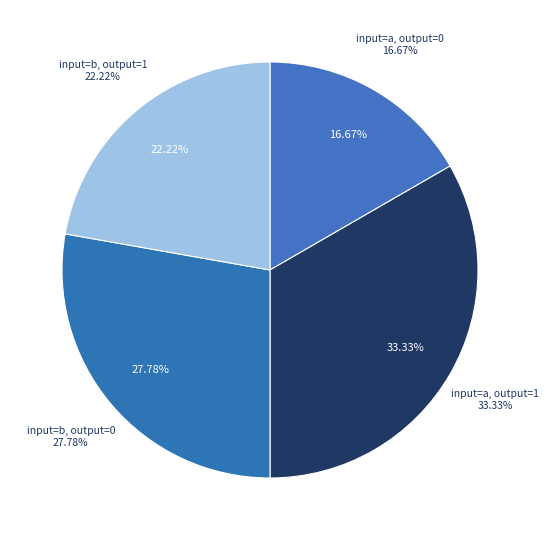

How many segments does this pie chart have?

4